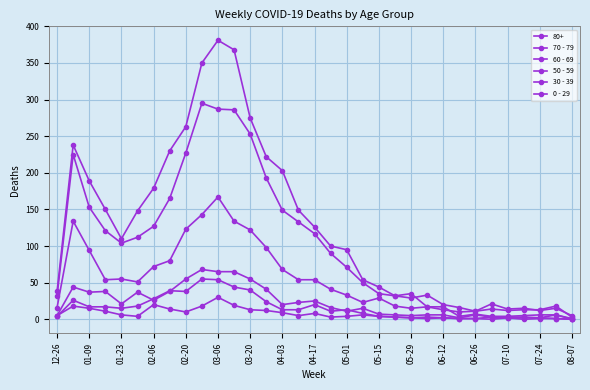

Which series has the largest range (max minus min)?

70 - 79